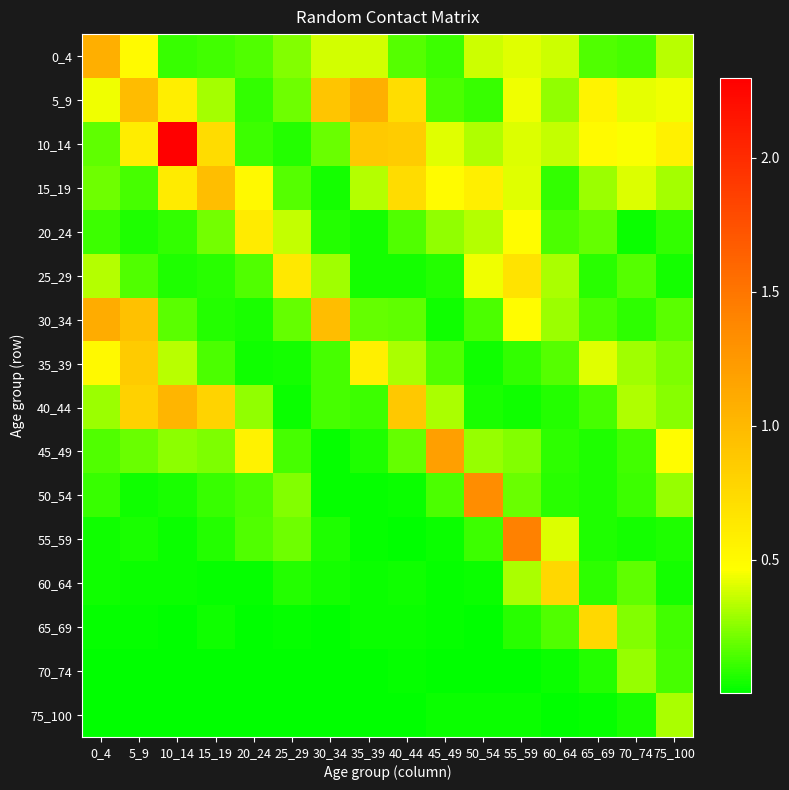

Which category has the lowest value across all series?

25_29